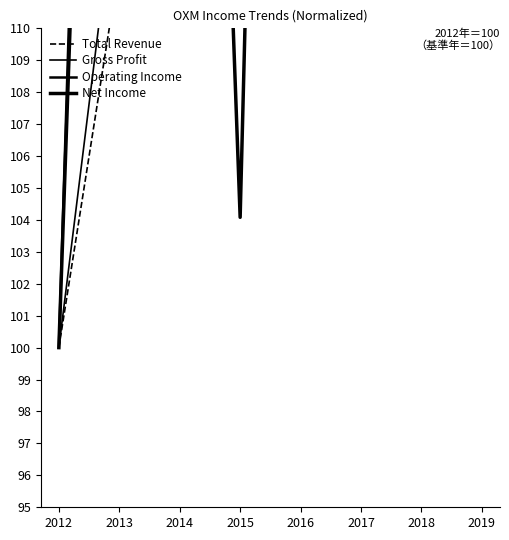

The value of Total Revenue at 2017 is 196.5. True or false?

False